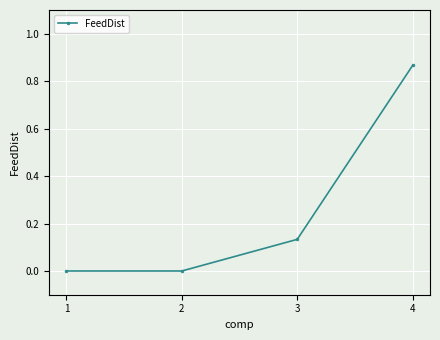

True or false: the data shows 0.0 at 1.

True